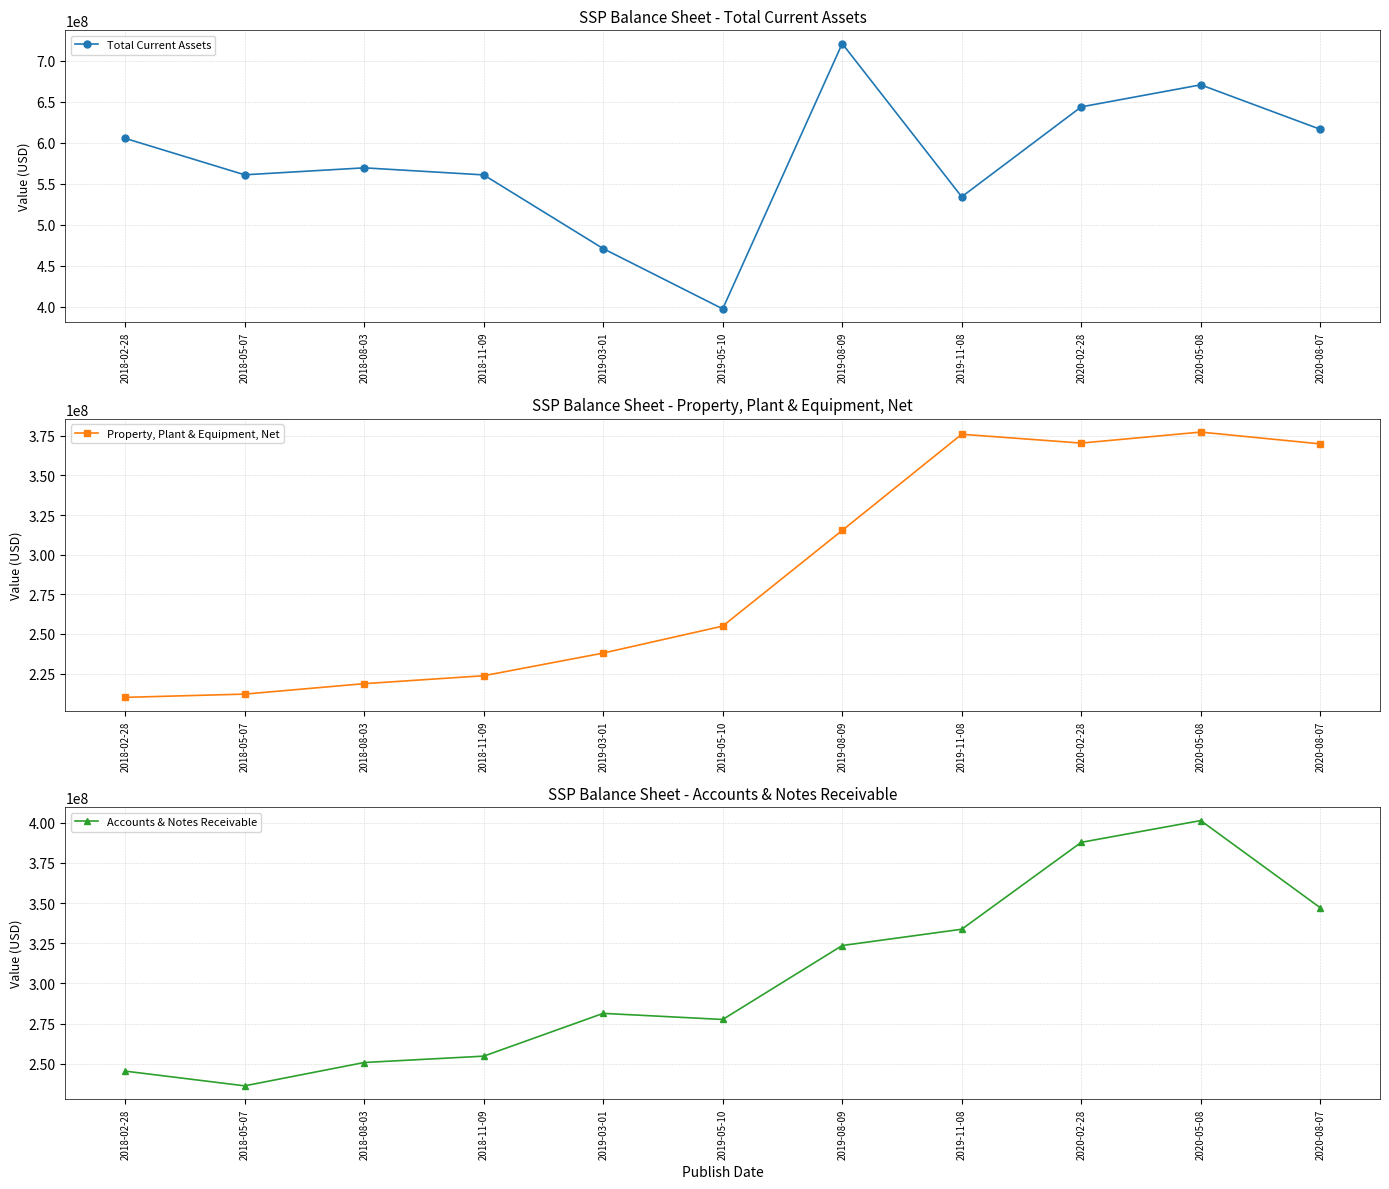

True or false: Property, Plant & Equipment, Net and Total Current Assets intersect in this chart.

False